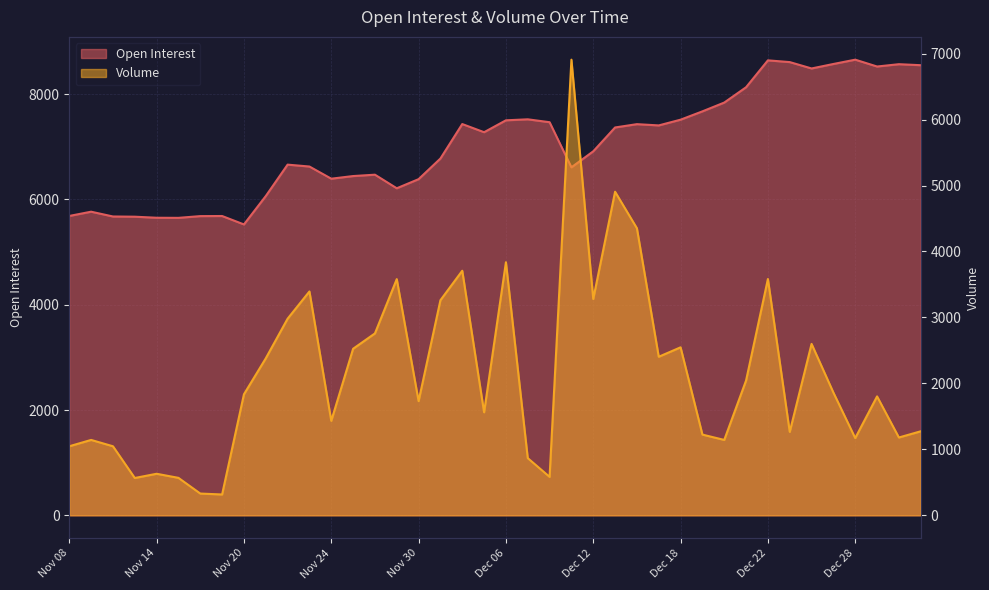

True or false: Open Interest and Volume intersect in this chart.

True